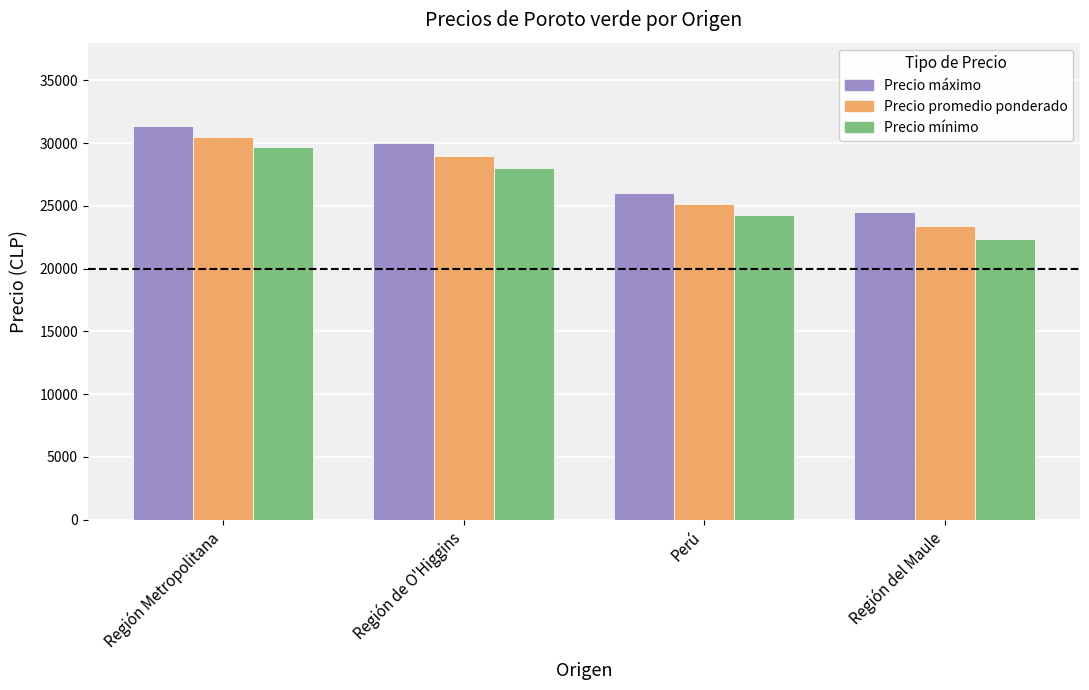

Rank the categories by Precio máximo value from highest to lowest.

Región Metropolitana, Región de O'Higgins, Perú, Región del Maule